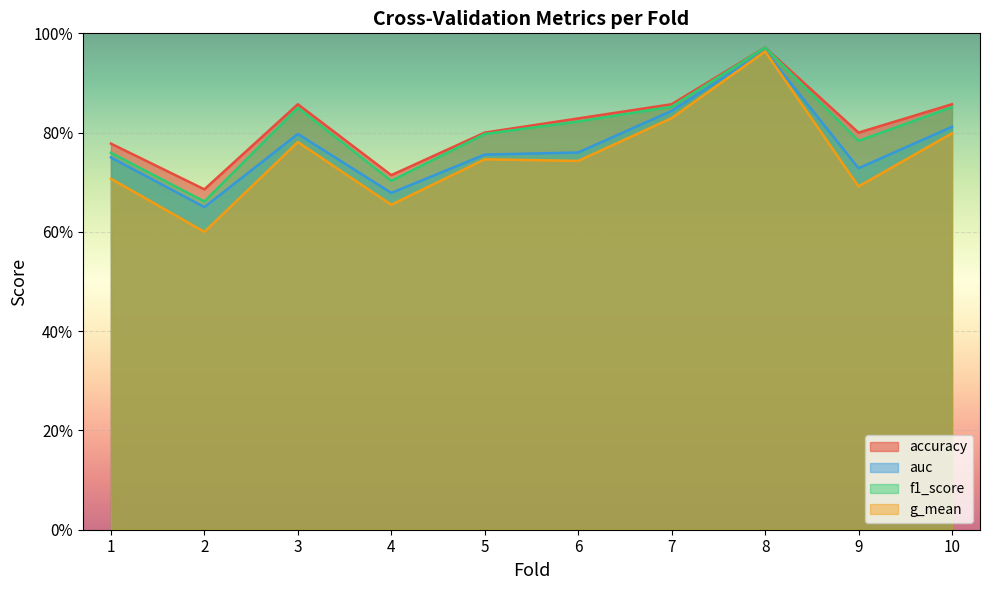

Rank the series by their average value, from lowest to highest.

g_mean, auc, f1_score, accuracy